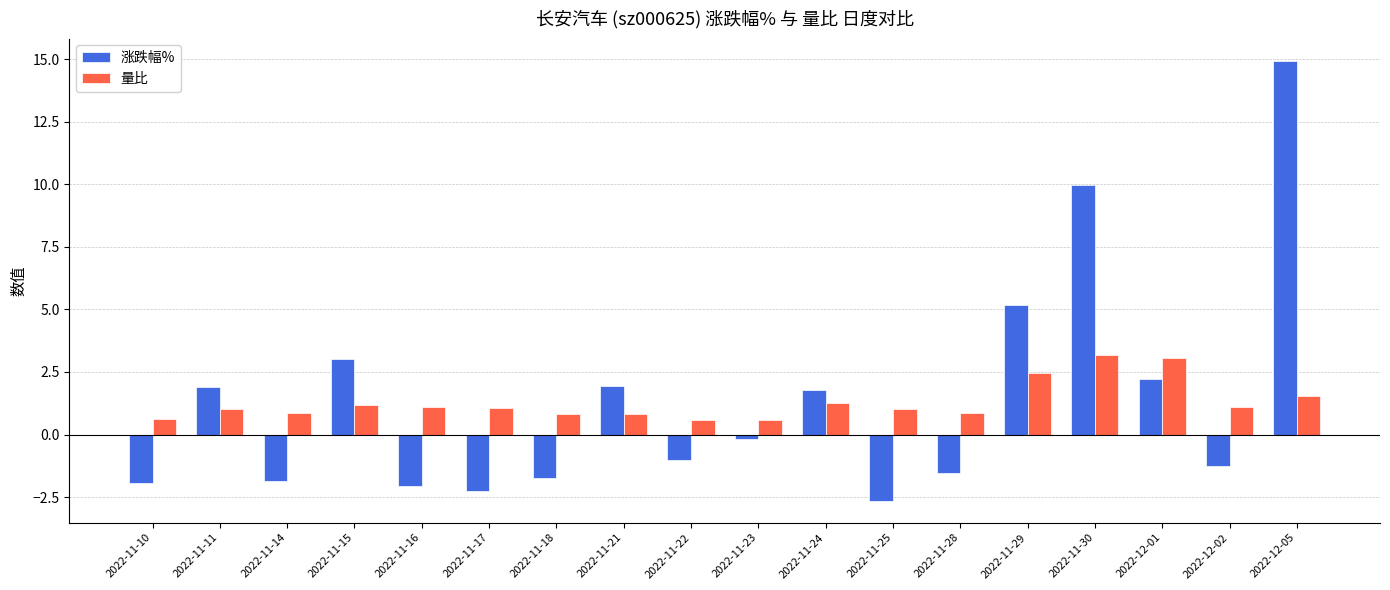

Where is 涨跌幅% nearest to the value 6?

2022-11-29